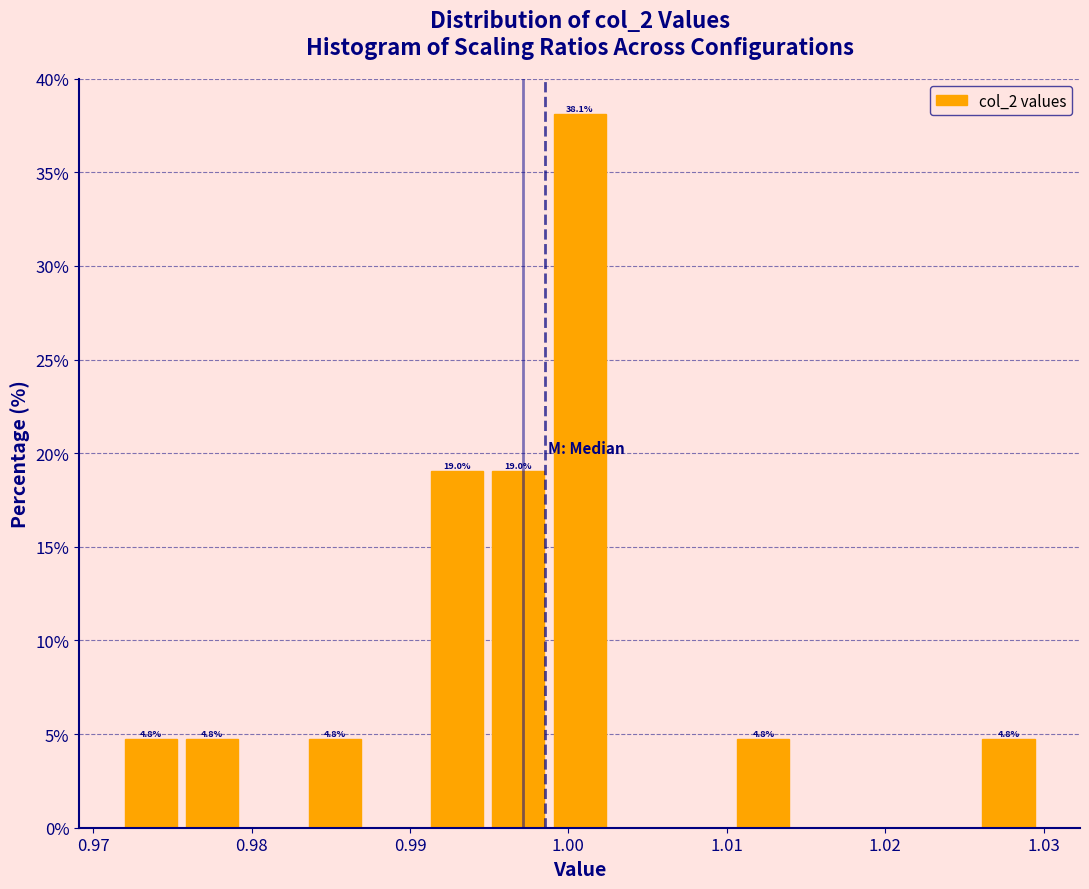

Read against the x-axis, roughly where is the centre of the tallest bar?

1.001